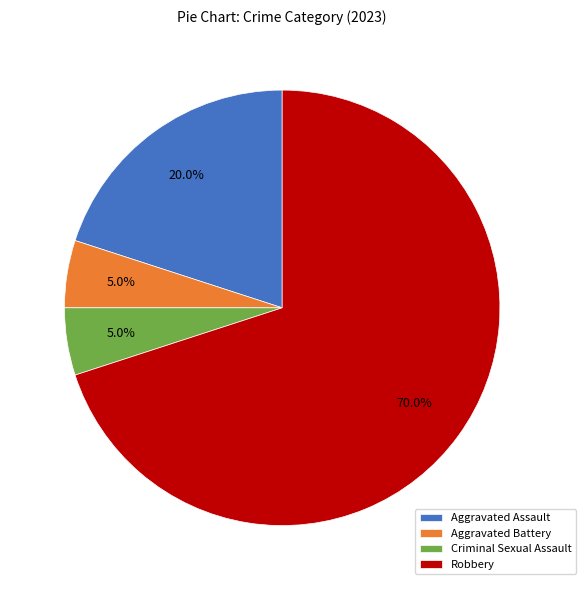

What is the ratio of the value at Criminal Sexual Assault to the value at Aggravated Battery?

1.0